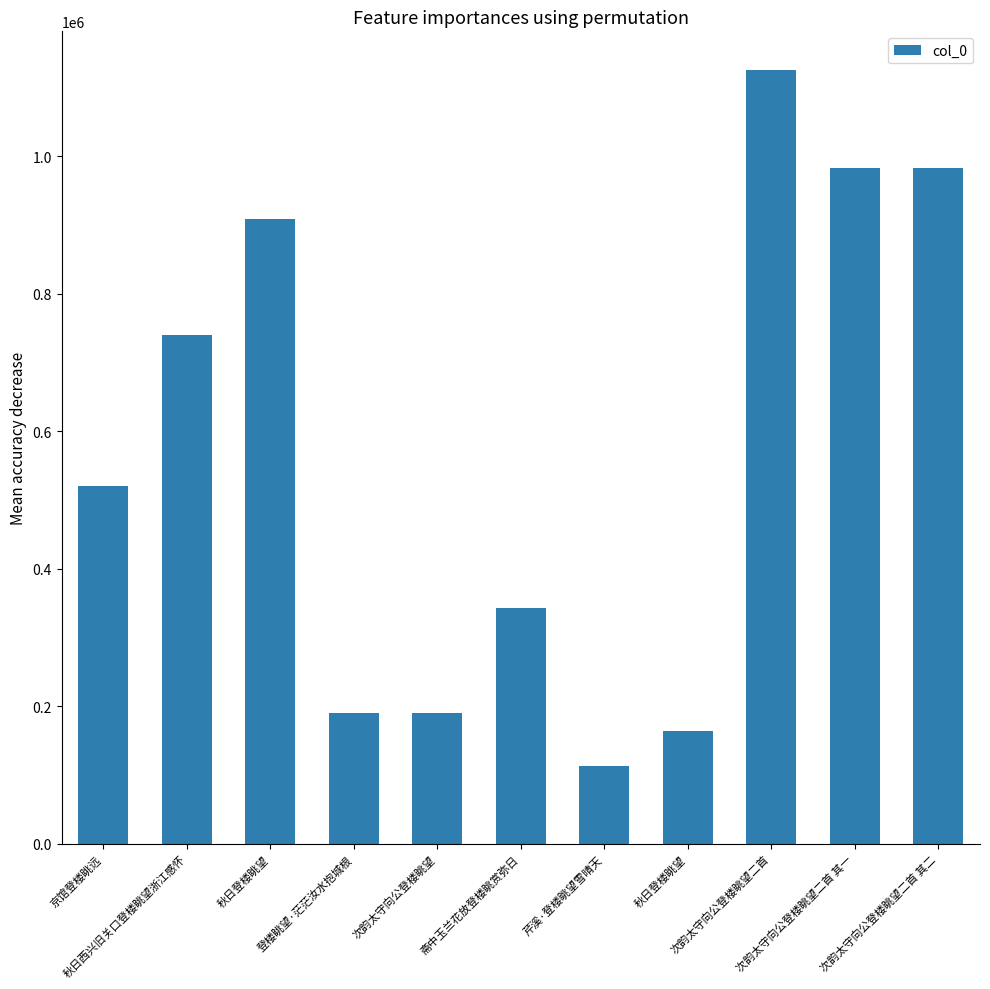

How many data points does each series have?

11